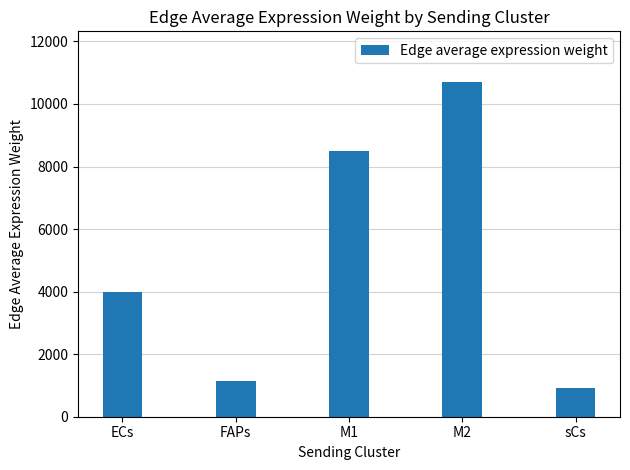

What is the difference between the maximum and second lowest values?

9588.6